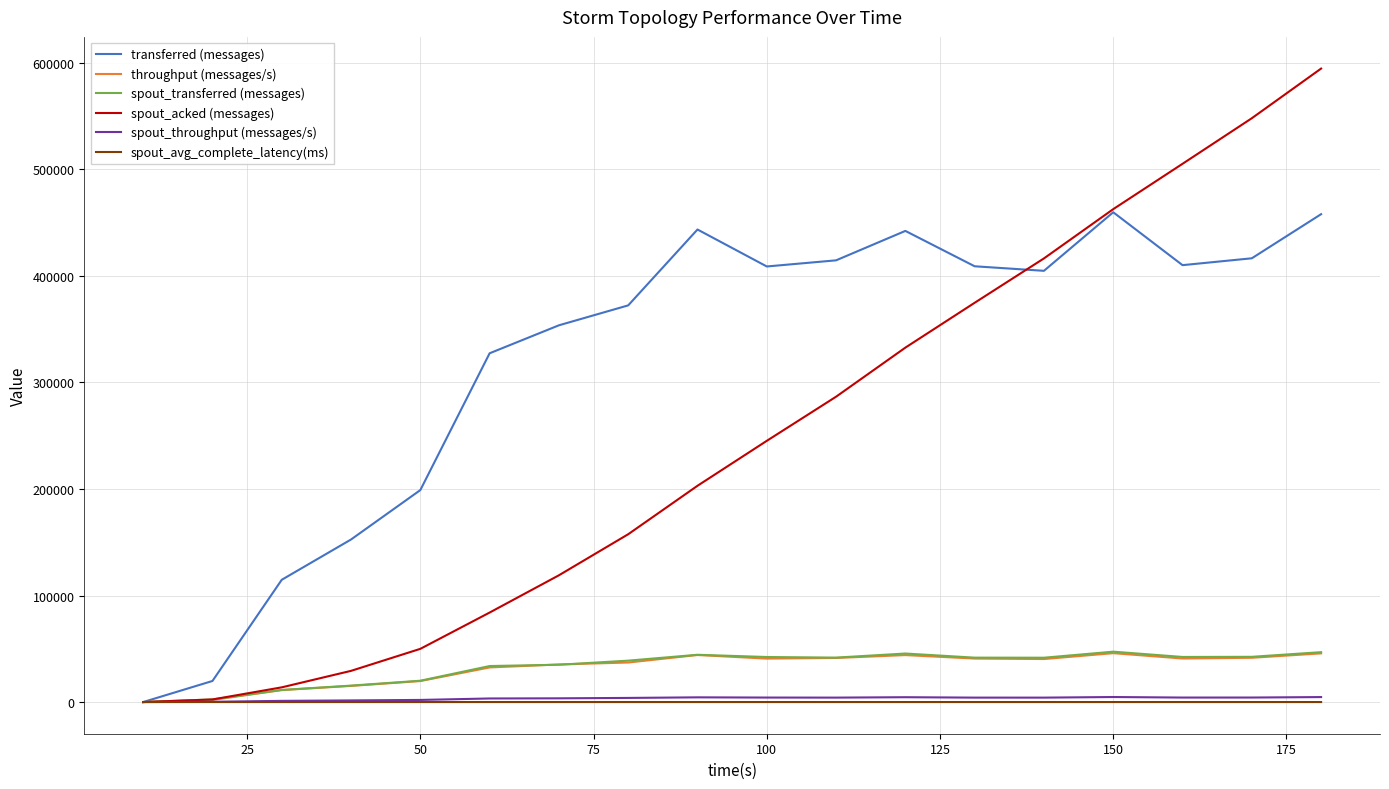

What is the greatest value displayed?

594600.0